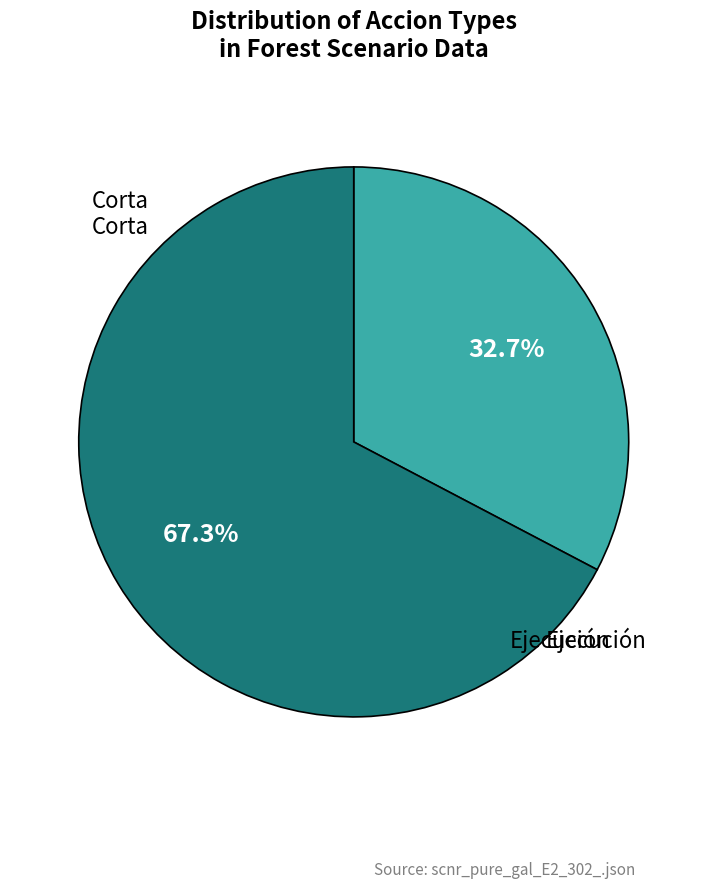

Is there a majority slice in this chart?

Yes